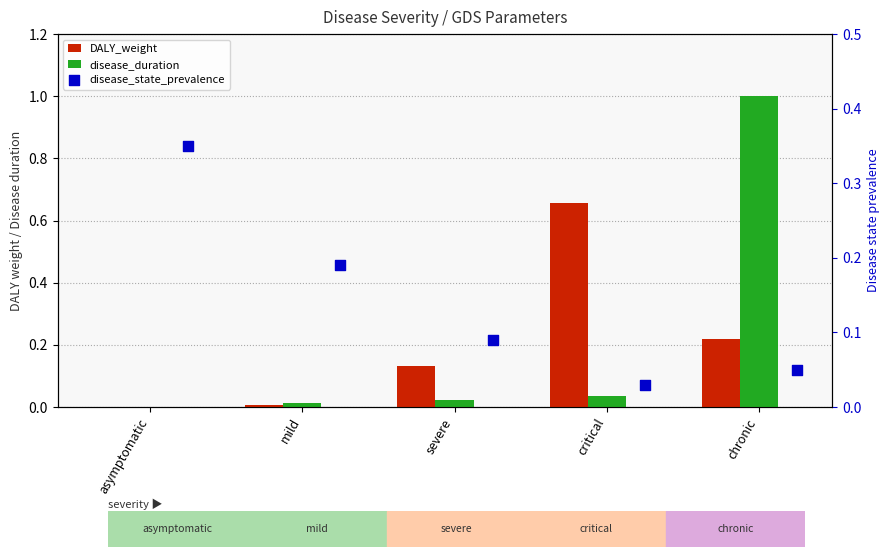

Which series reaches the minimum Y coordinate?

DALY_weight